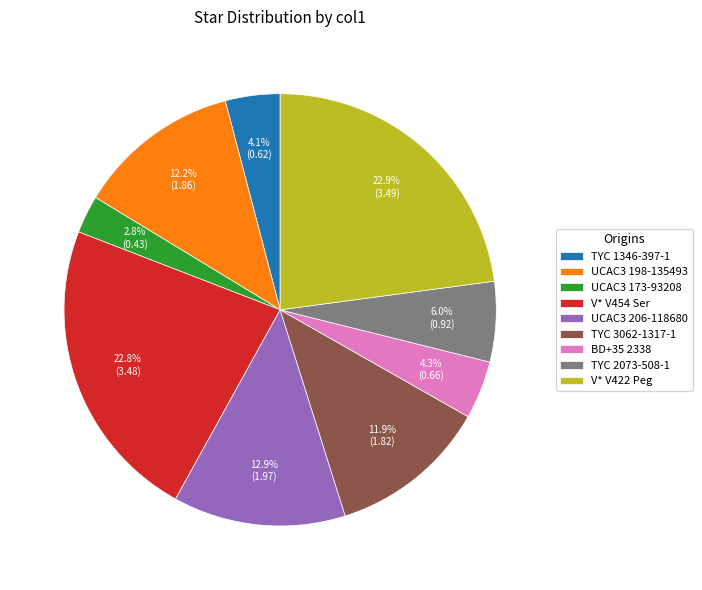

Which has a higher value, TYC 1346-397-1 or V* V454 Ser?

V* V454 Ser